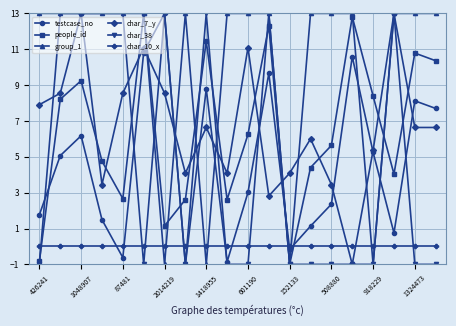

True or false: char_7_y has more than 2 points higher than both neighbors.

True